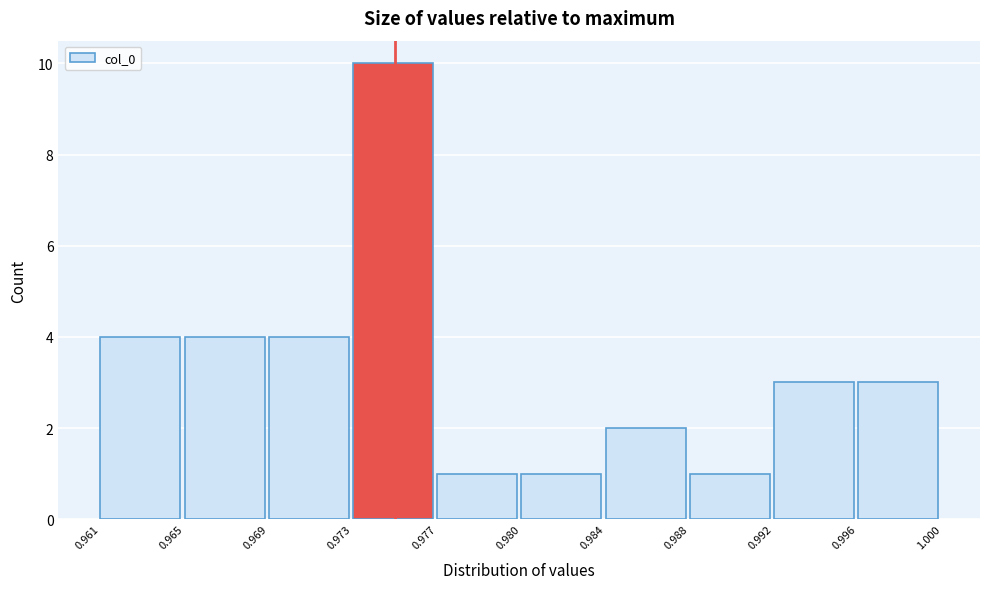

Reading right to left, extract all data points from this chart.

0.996=3	0.992=3	0.988=1	0.984=2	0.980=1	0.977=1	0.973=10	0.969=4	0.965=4	0.961=4